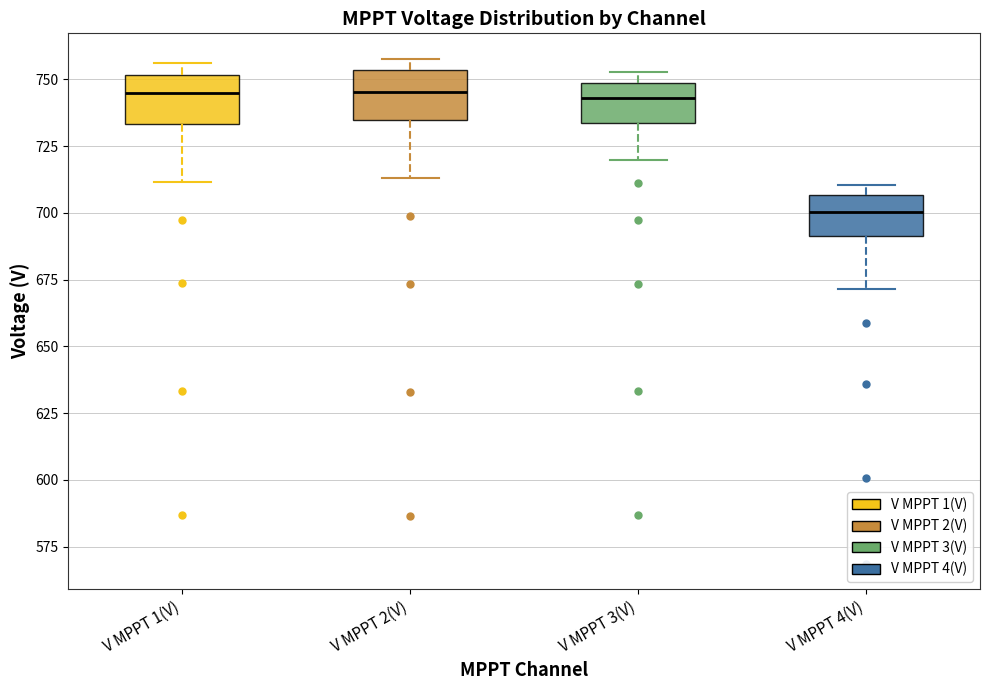

Where does the lower whisker of the box for V MPPT 1(V) end on the y-axis? The values are not printed on the chart, so give them approximately, as read against the axis.

710